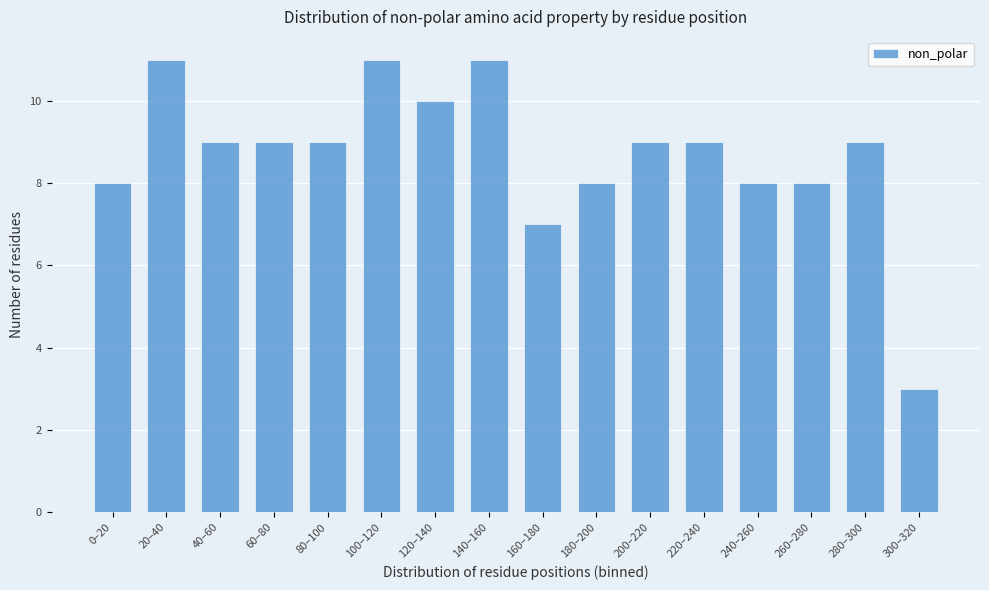

Reading left to right, what are all the values shown in this chart?

8	11	9	9	9	11	10	11	7	8	9	9	8	8	9	3